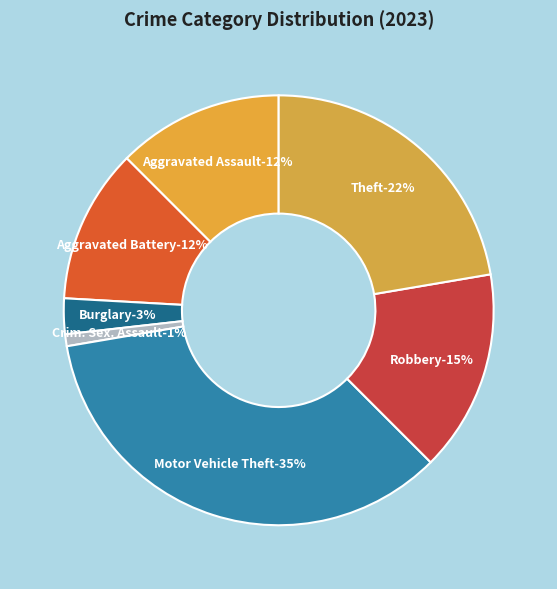

To the nearest percent, what portion does Robbery represent?

15%